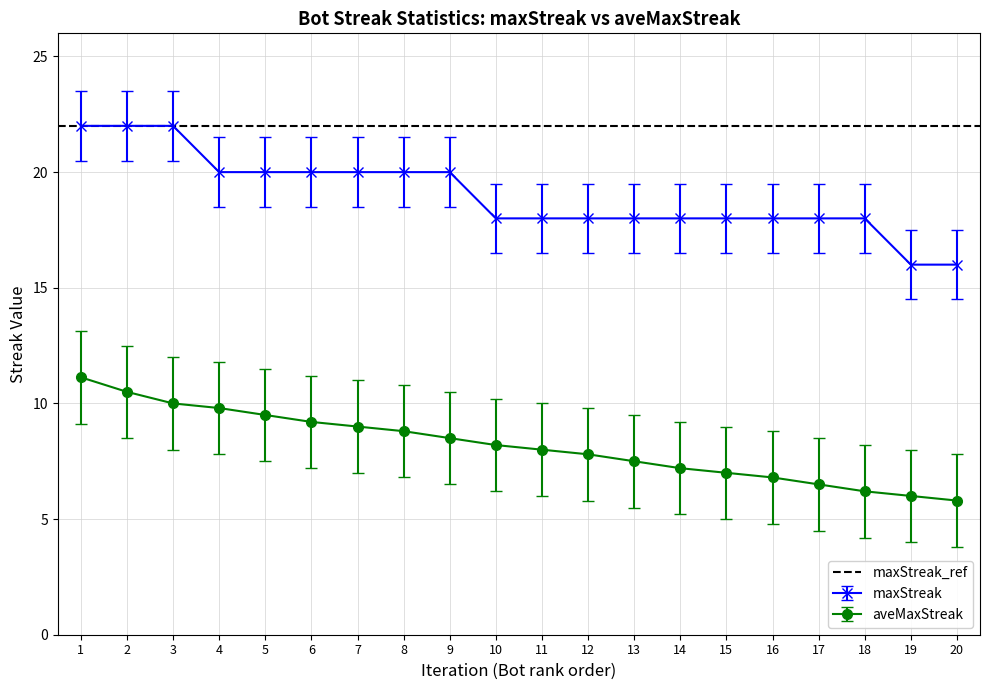

True or false: maxStreak and aveMaxStreak cross at least once.

False